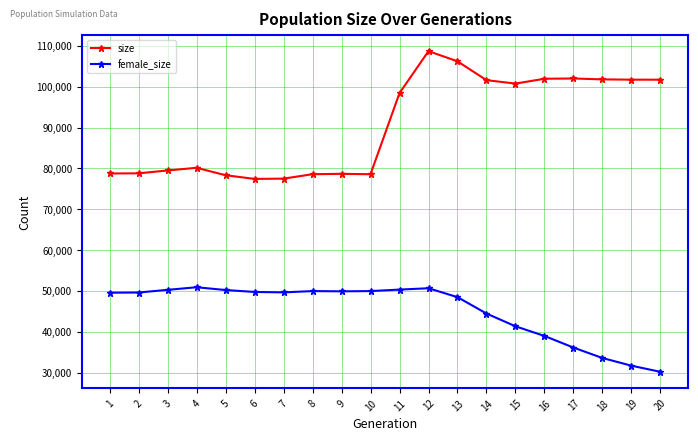

What is the average value of the size series?

90575